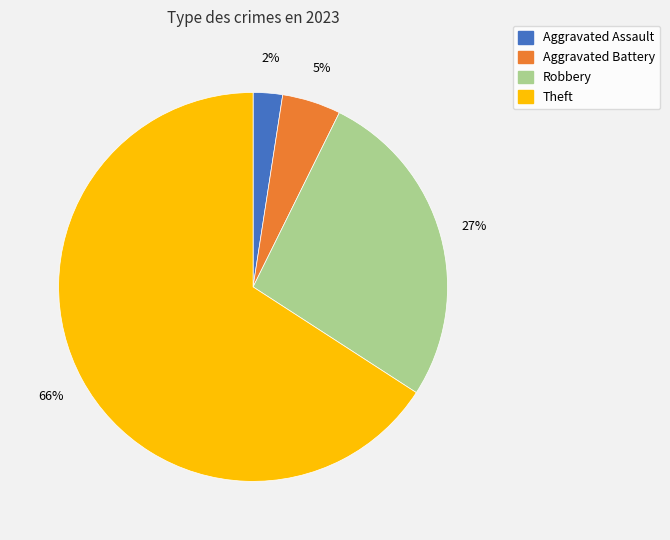

Is there any slice that represents more than half of the pie?

Yes